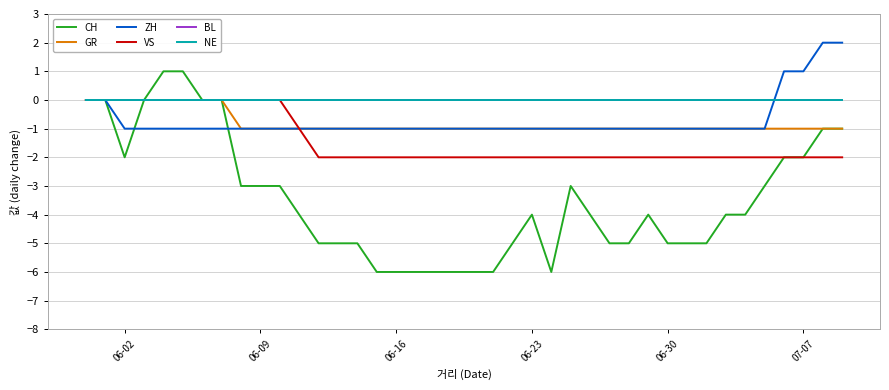

Does the chart display data point markers on the line(s)?

No